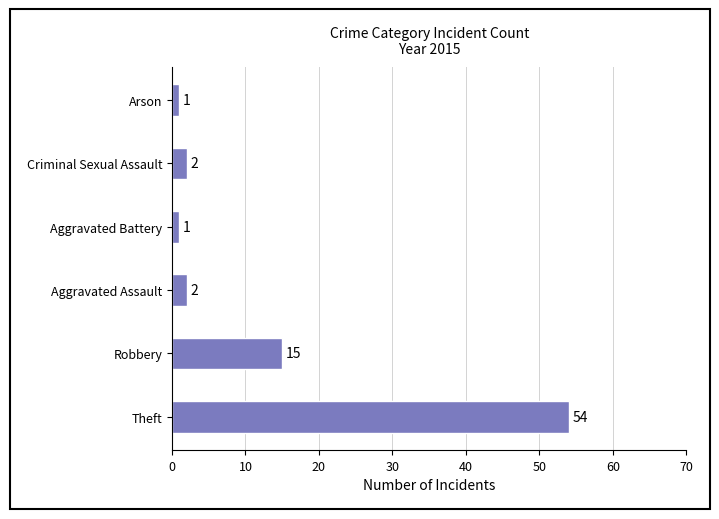

Does the chart contain stacked bars?

No